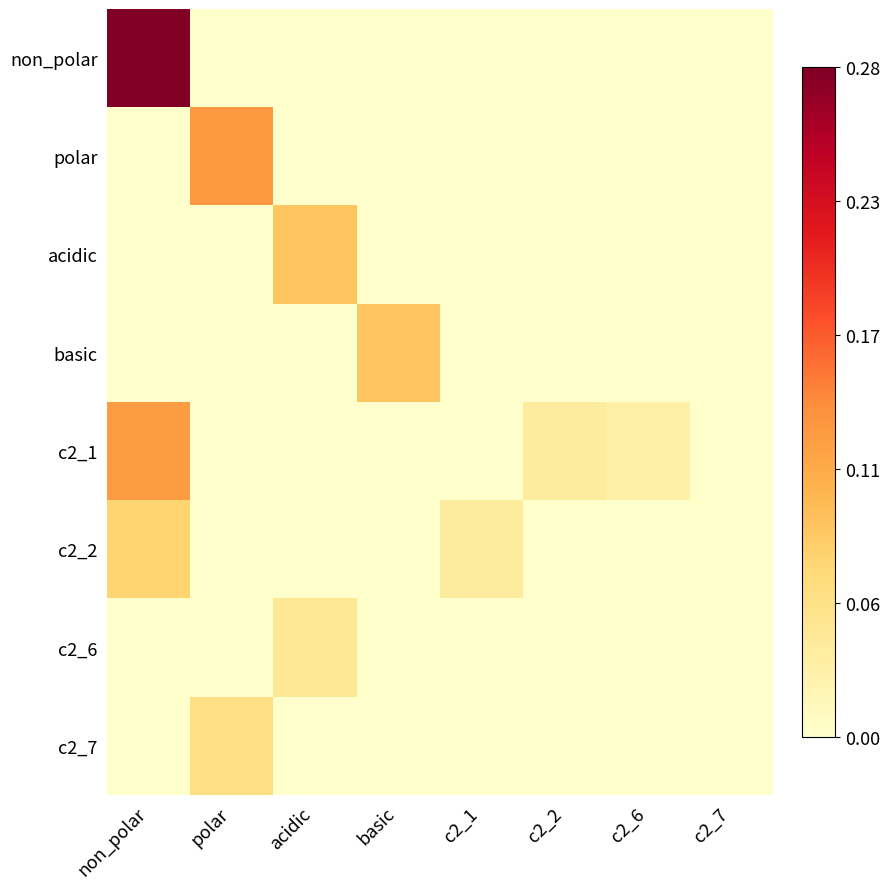

List the series in order of their peak value, lowest first.

c2_6, c2_7, c2_2, acidic, basic, c2_1, polar, non_polar